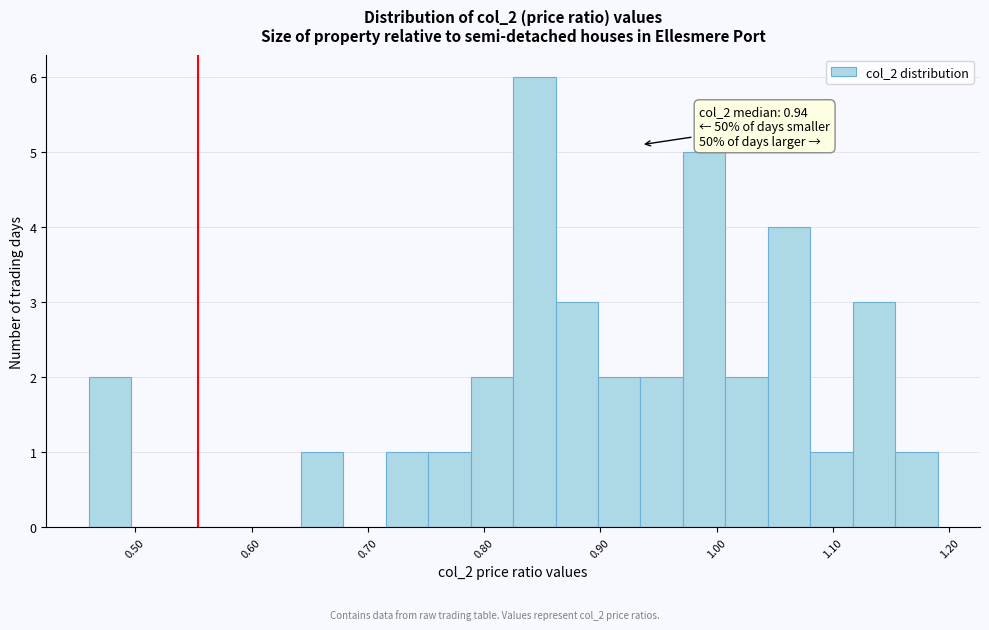

Around what value on the x-axis is the tallest bar? Give the approximate position of its centre, as read against the axis.

0.84